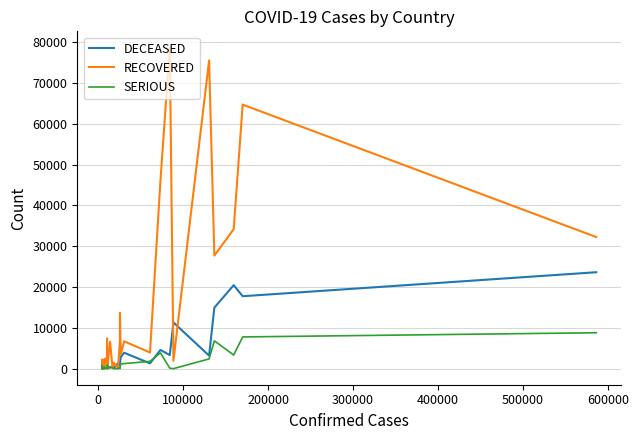

Is this an area chart (filled region under the line)?

No